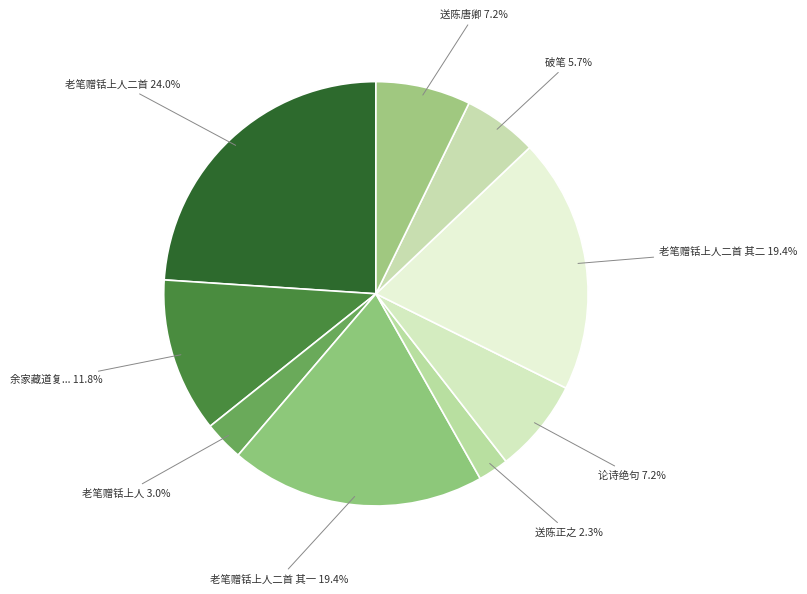

Count the number of slices in the pie.

9